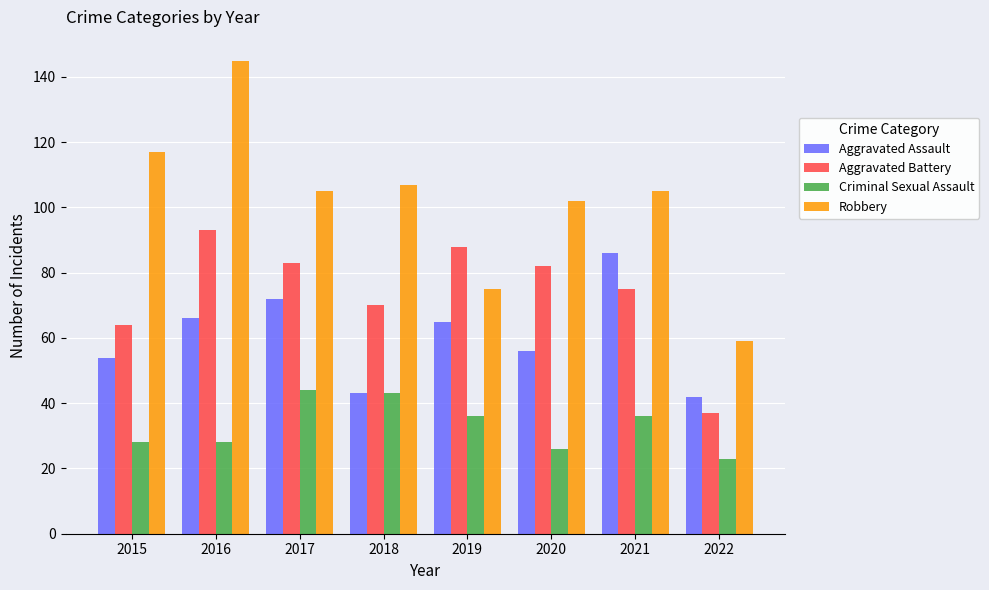

What is the average value of the Robbery series?

102